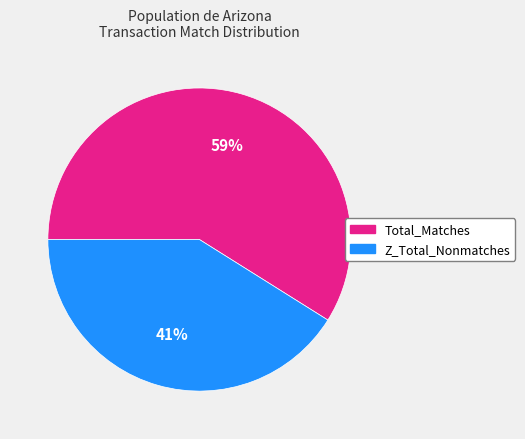

Is there a majority slice in this chart?

Yes